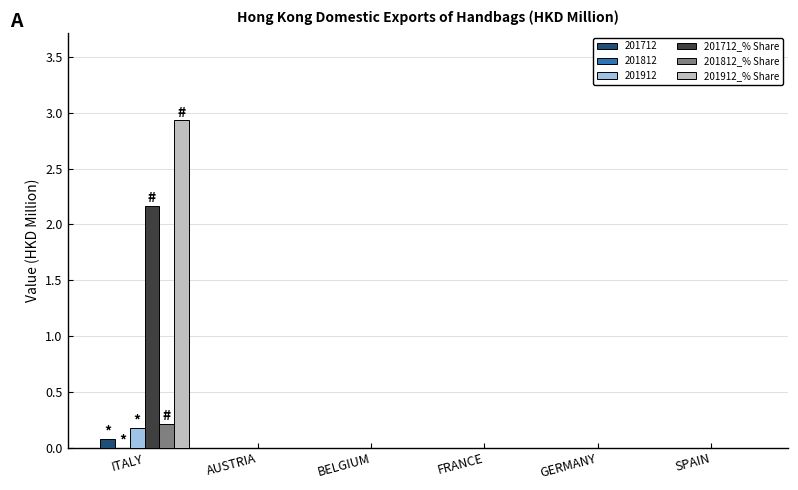

At which category is the sum across all series the highest?

ITALY